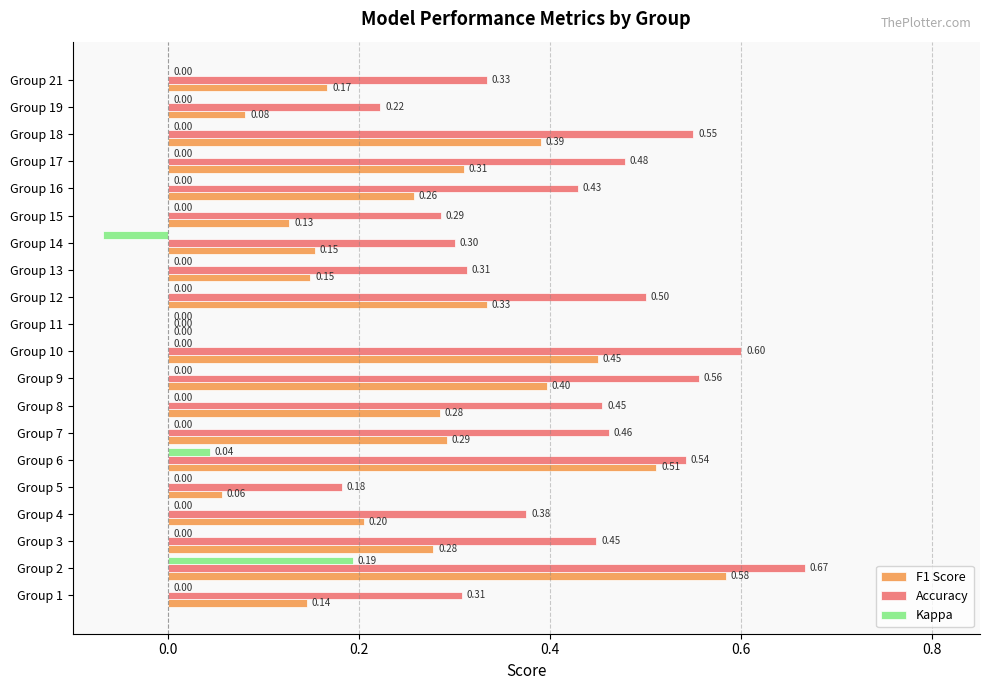

How many categories are shown in the chart?

20